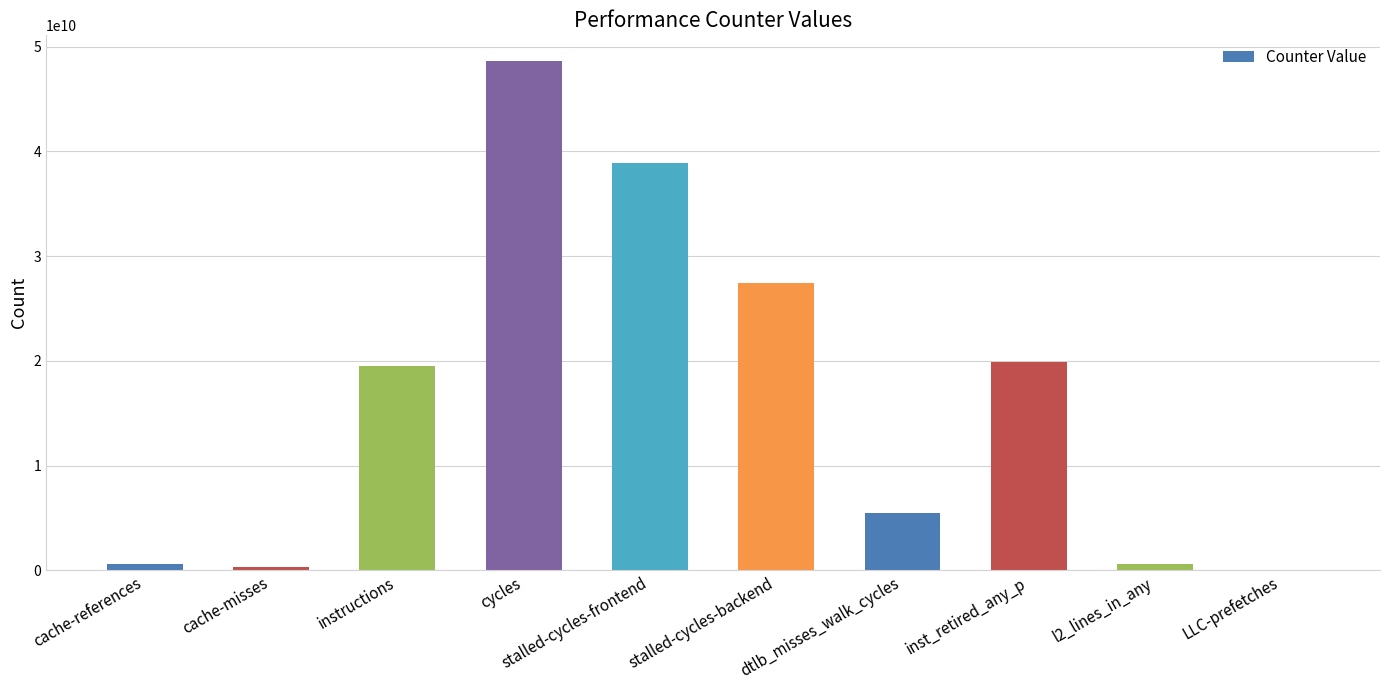

The chart shows a value of 22107256541 at cycles. True or false?

False